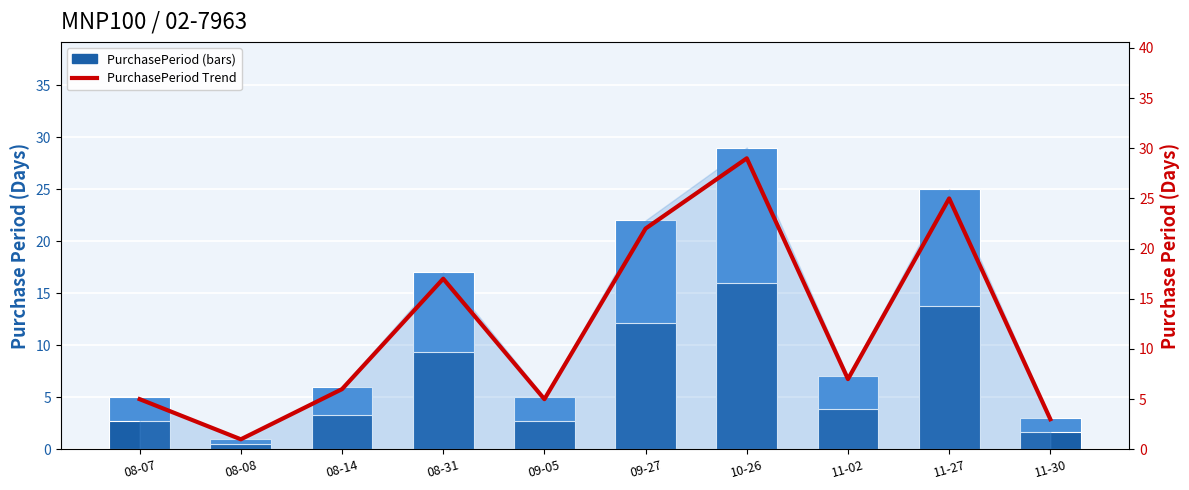

List the labels in order of PurchasePeriod (dark) value, largest first.

10-26, 11-27, 09-27, 08-31, 11-02, 08-14, 08-07, 09-05, 11-30, 08-08